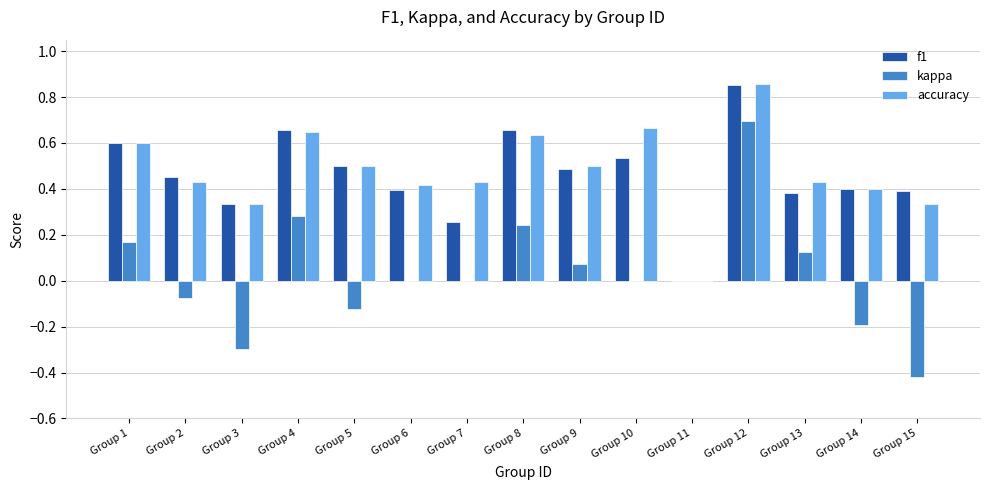

Which label corresponds to the largest value in the chart?

Group 12